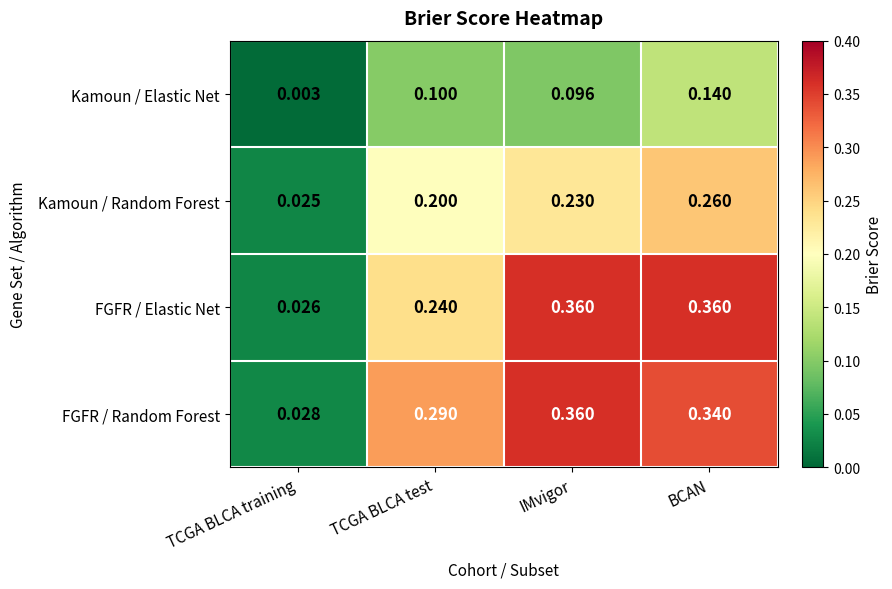

At which label is FGFR / Random Forest closest to 0?

TCGA BLCA training